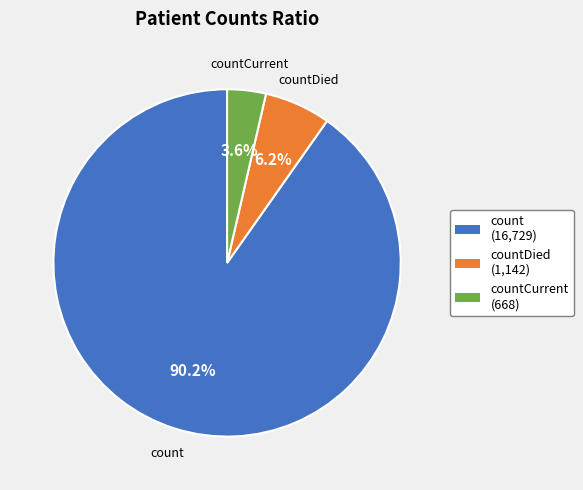

Is there any slice that represents more than half of the pie?

Yes